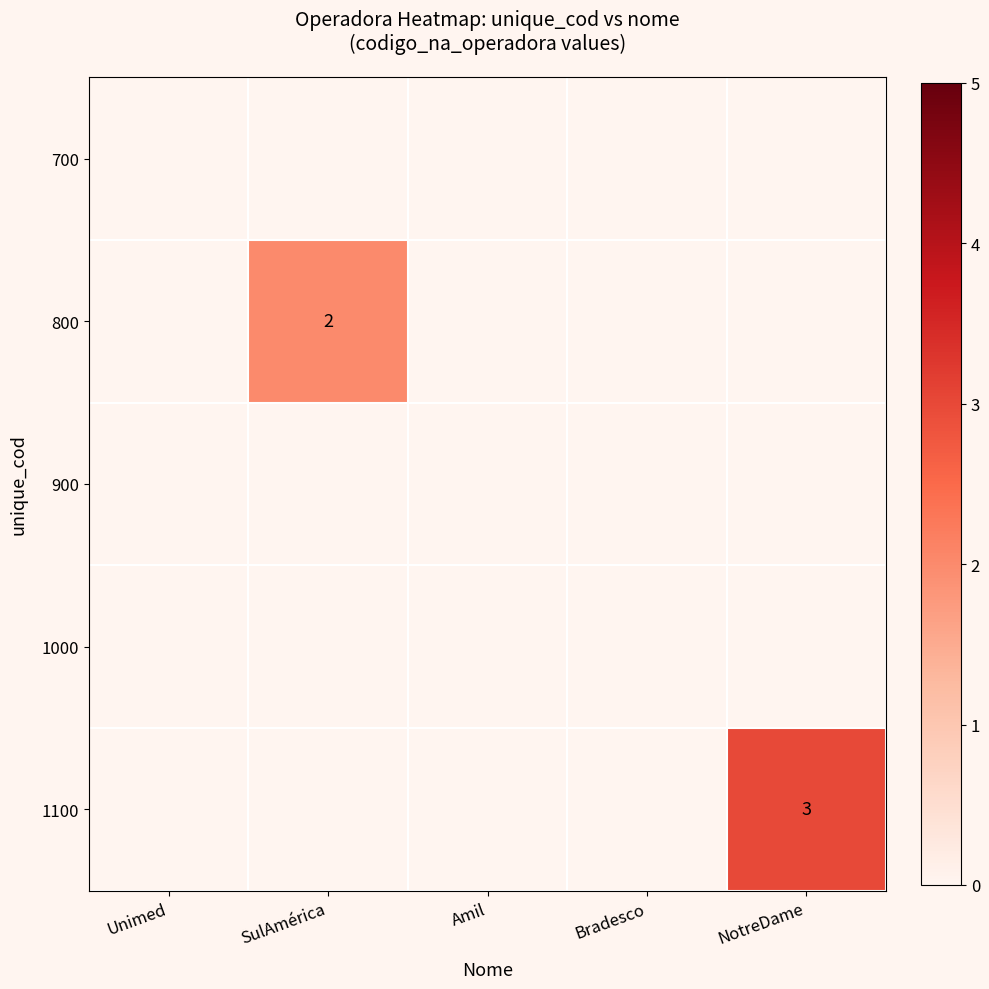

Where is 800 nearest to the value 1?

Unimed